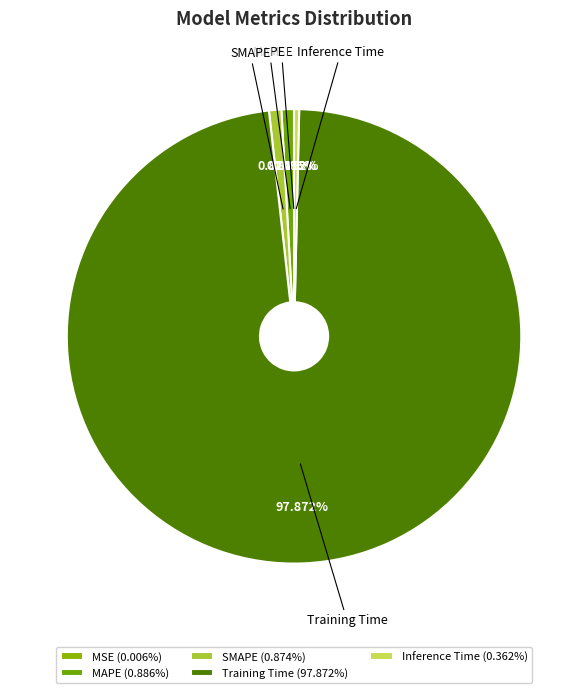

To the nearest percent, what percentage of the pie is SMAPE?

1%